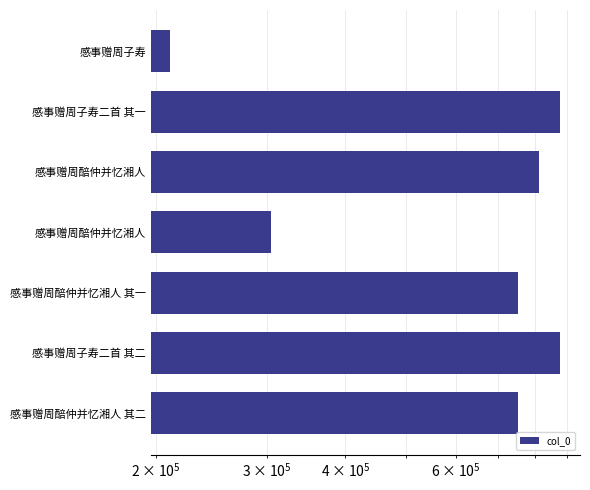

Reading left to right, list all the values displayed in this chart.

210885	879372	814198	305088	752949	879371	752950